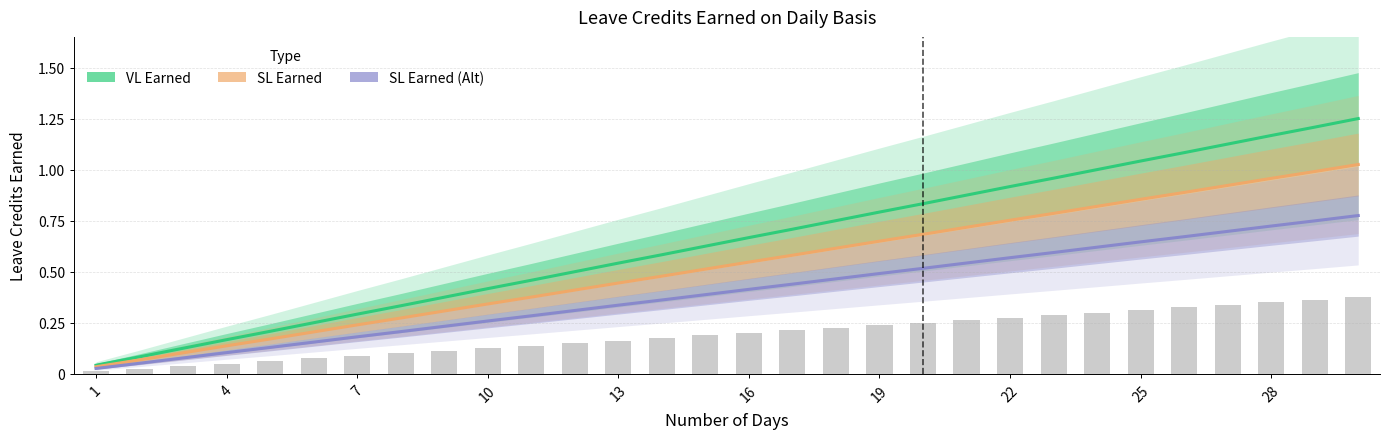

Reading right to left, transcribe all the data shown in this chart.

VL Earned: 1.2	1.2	1.2	1.1	1.1	1.0	1.0	1.0	0.9	0.9	0.8	0.8	0.8	0.7	0.7	0.6	0.6	0.5	0.5	0.5	0.4	0.4	0.3	0.3	0.2	0.2	0.2	0.1	0.1	0.0
SL Earned: 1.0	1.0	1.0	0.9	0.9	0.9	0.8	0.8	0.8	0.7	0.7	0.6	0.6	0.6	0.5	0.5	0.5	0.4	0.4	0.4	0.3	0.3	0.3	0.2	0.2	0.2	0.1	0.1	0.1	0.0
SL Earned (Alt): 0.8	0.7	0.7	0.7	0.7	0.6	0.6	0.6	0.6	0.5	0.5	0.5	0.5	0.4	0.4	0.4	0.4	0.3	0.3	0.3	0.3	0.2	0.2	0.2	0.2	0.1	0.1	0.1	0.1	0.0